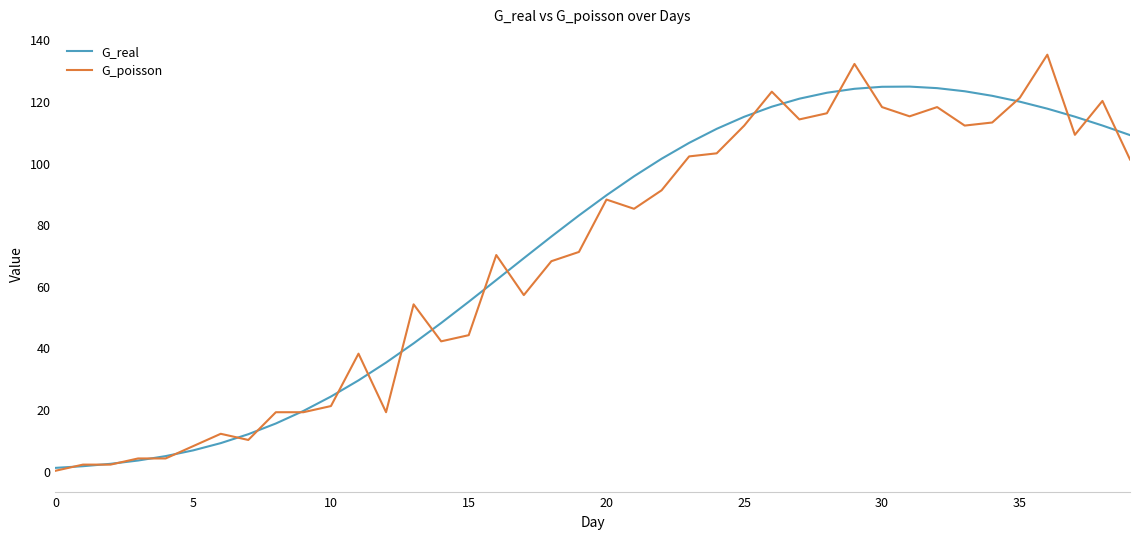

Which series has the largest range (max minus min)?

G_poisson